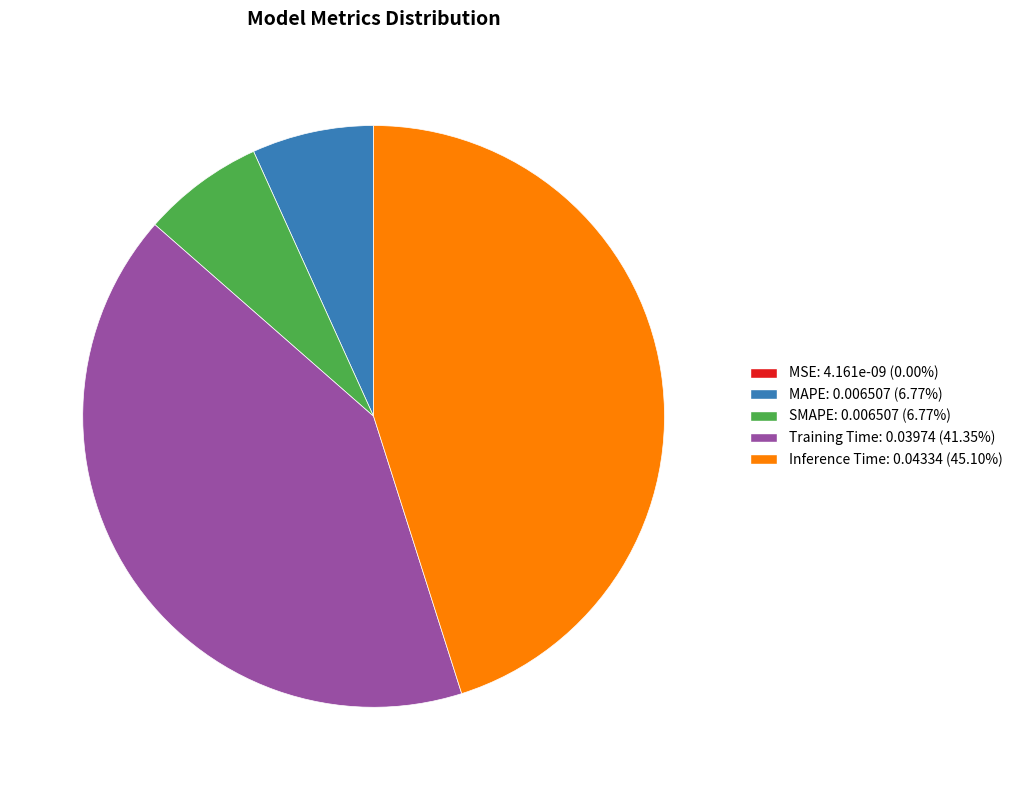

Do Inference Time and Training Time together represent more than half of the pie?

Yes